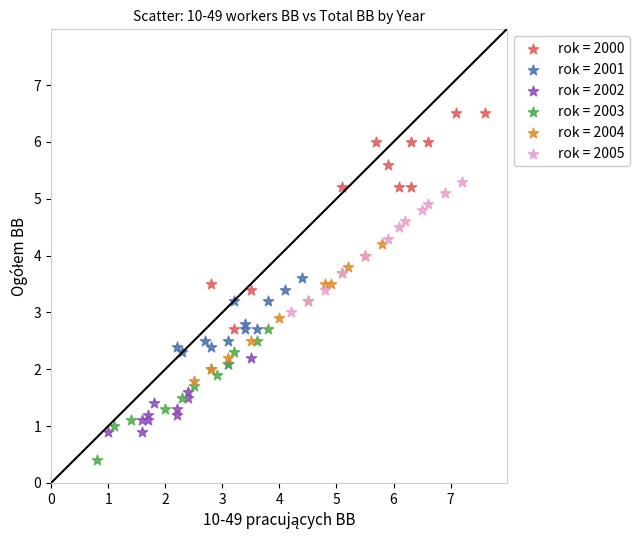

Which series has the largest Y range (max minus min)?

rok = 2000